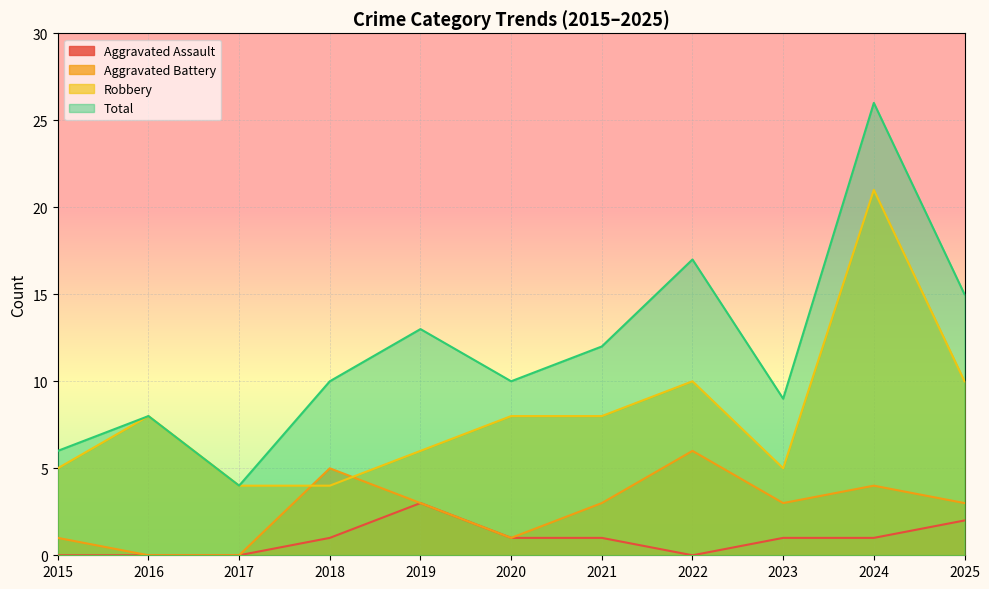

What is the sum of the Aggravated Assault values at 2015 and 2025?

2